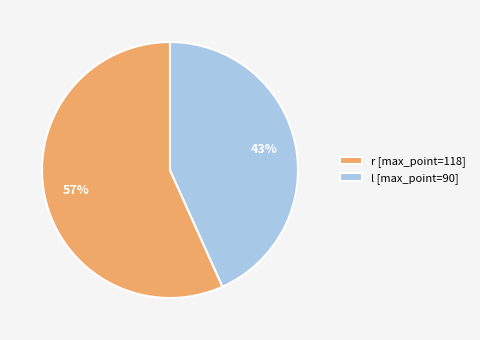

Combined, do l [max_point=90] and r [max_point=118] account for over 50%?

Yes